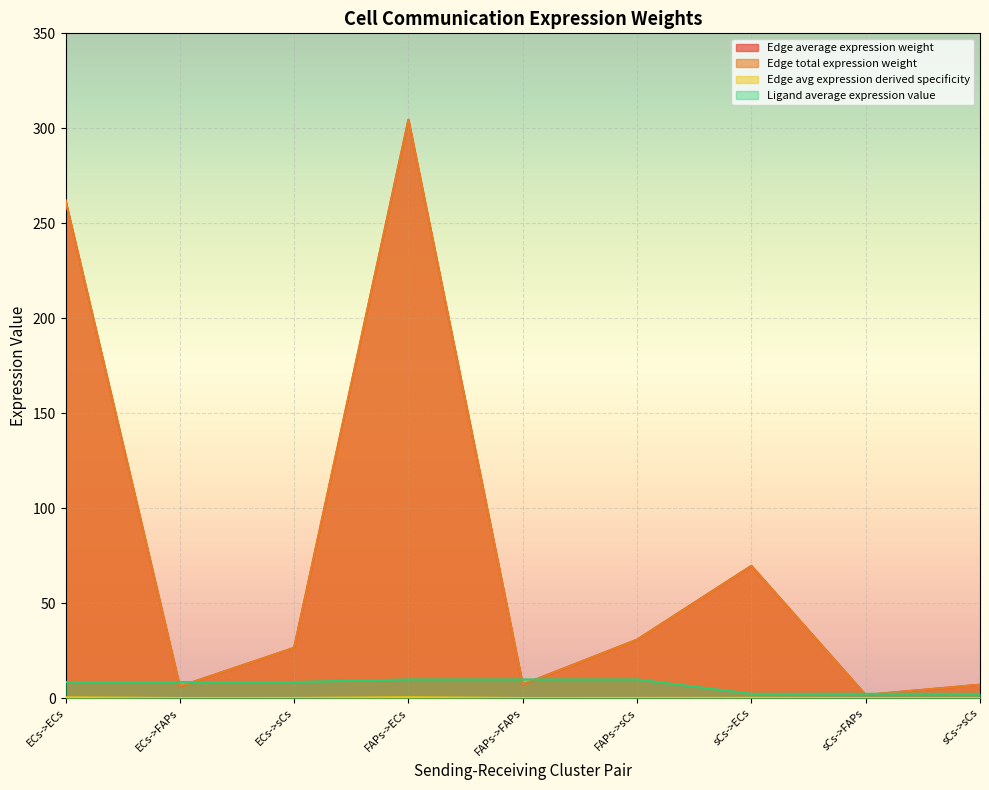

What is the total value across all series at sCs->sCs?

16.3